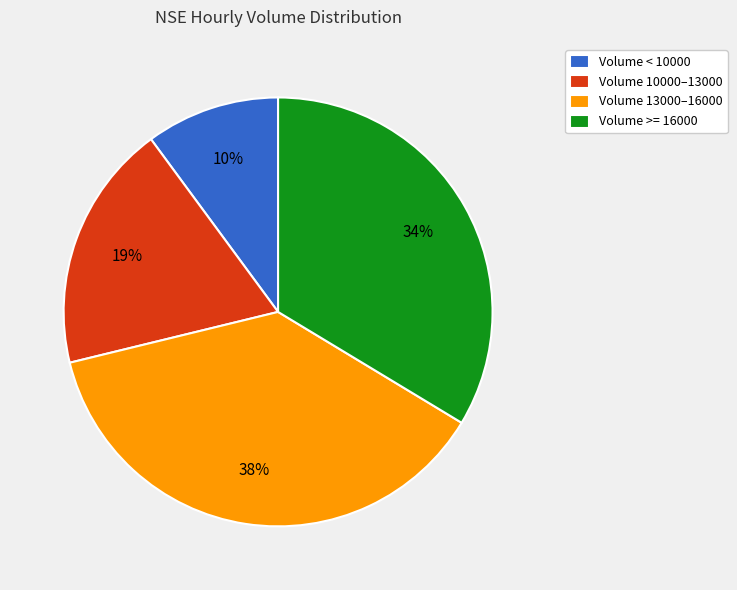

To the nearest percent, what is the average slice percentage?

25%